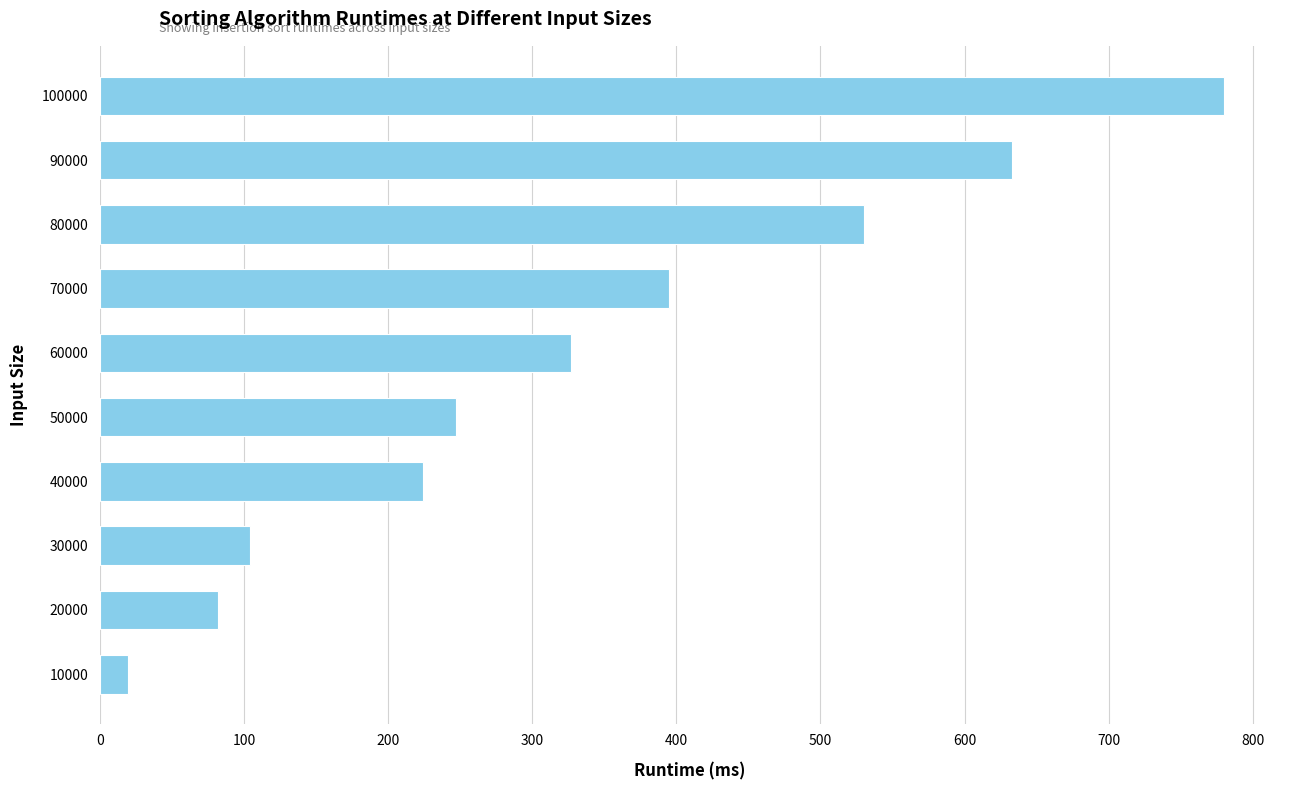

What is the change in value from 70000 to 20000?

-313